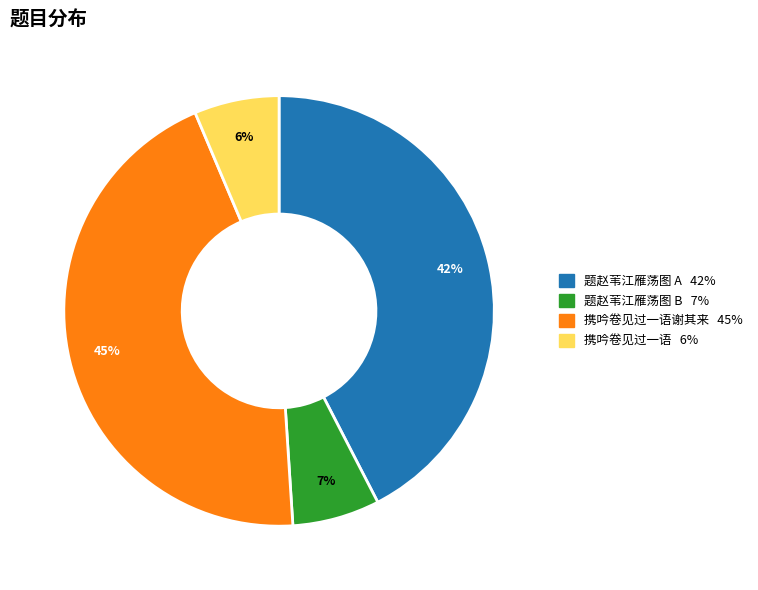

Is there any slice that represents more than half of the pie?

No